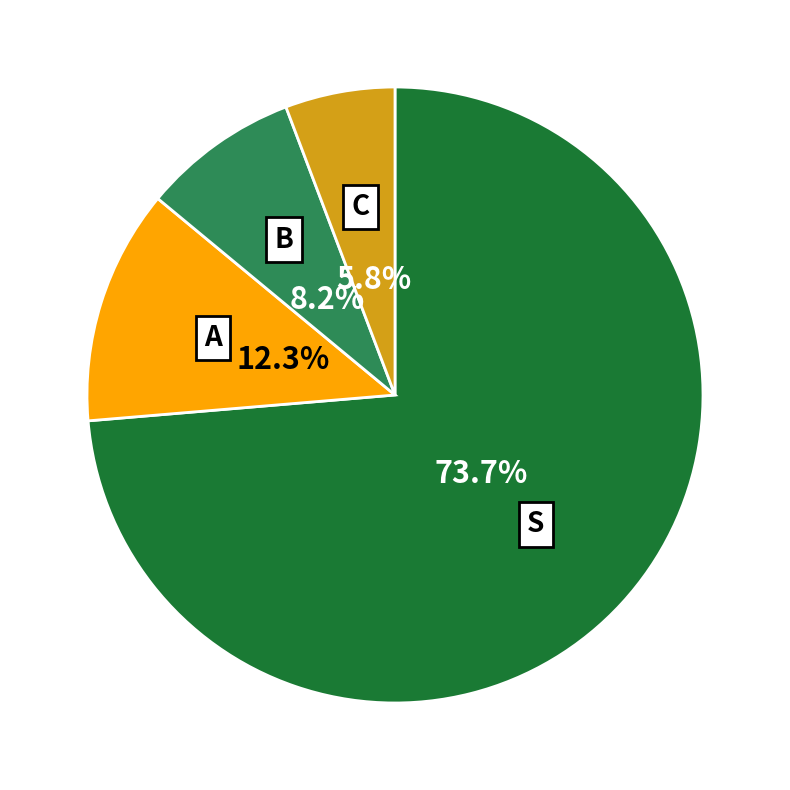

Is there a majority slice in this chart?

Yes